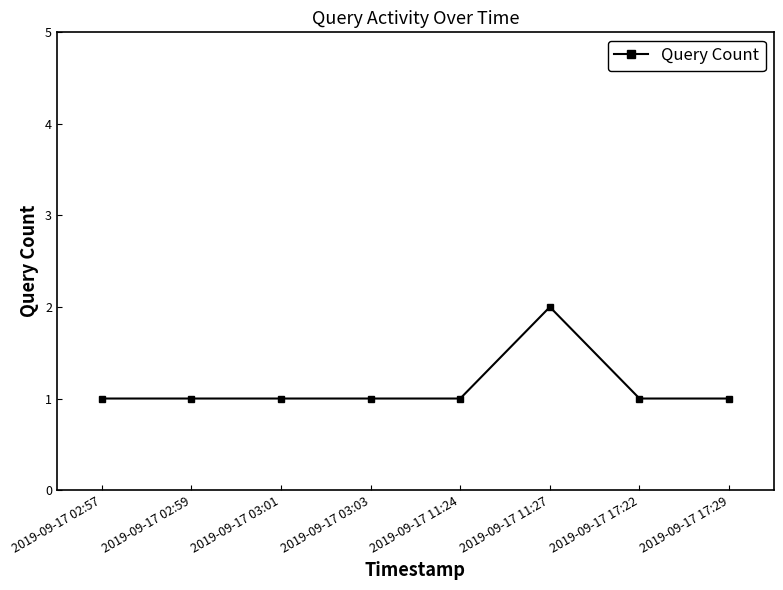

What is the minimum value shown in the chart?

1